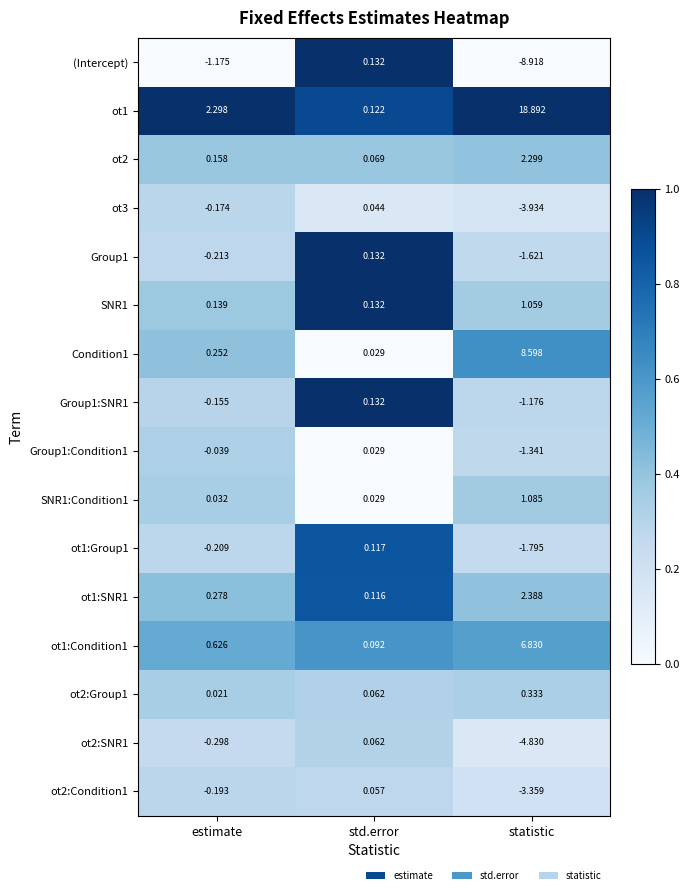

At how many categories does at least one series exceed 0?

3